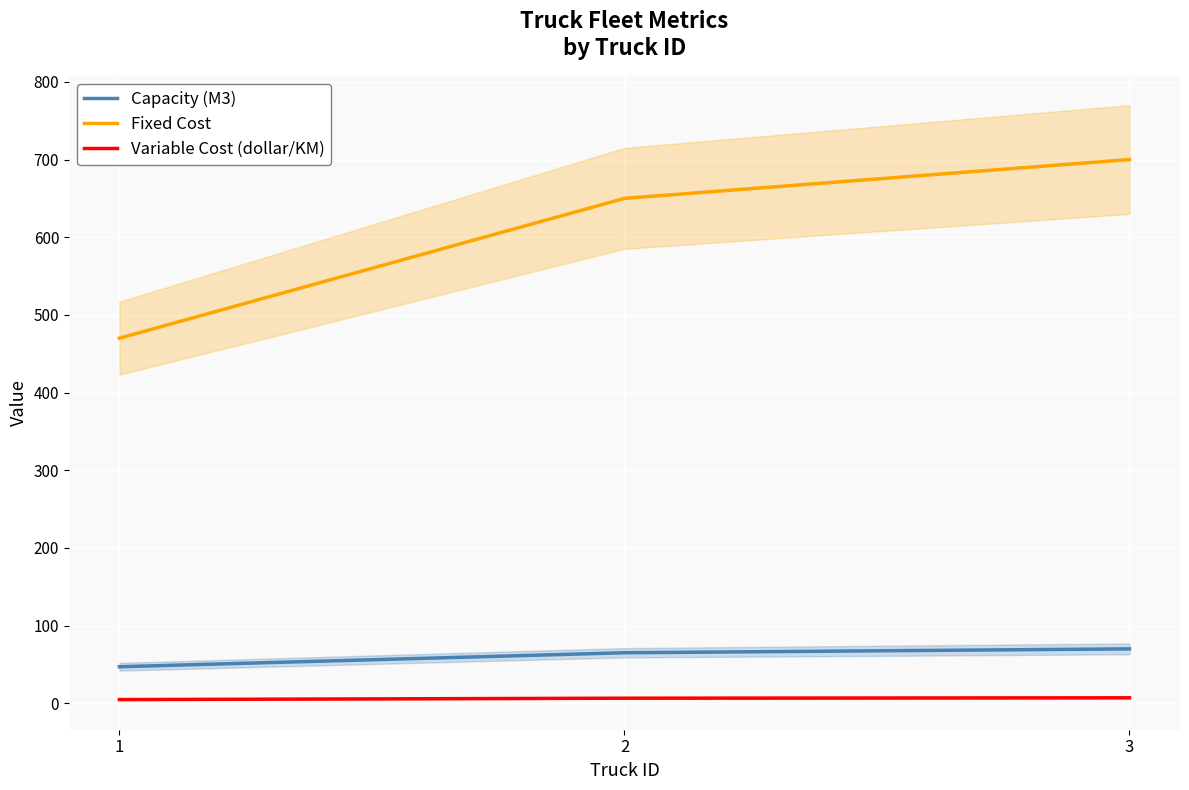

Reading right to left, what are all the values shown in this chart?

Capacity (M3): 3=70.0	2=65.0	1=47.0
Fixed Cost: 3=700.0	2=650.0	1=470.0
Variable Cost (dollar/KM): 3=7.0	2=6.5	1=4.7